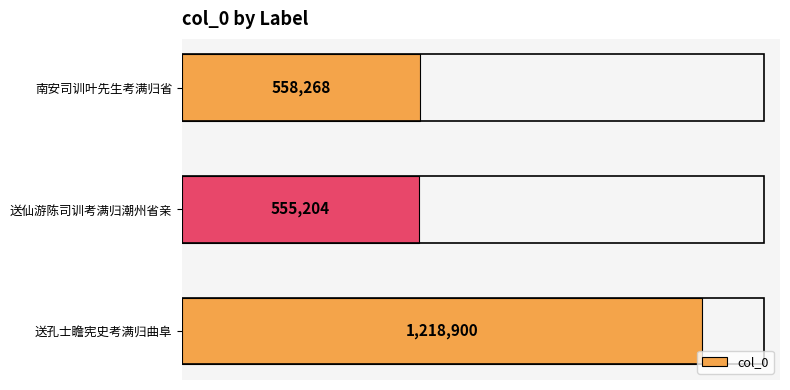

Rank the categories by value from highest to lowest.

送孔士瞻宪史考满归曲阜, 南安司训叶先生考满归省, 送仙游陈司训考满归潮州省亲